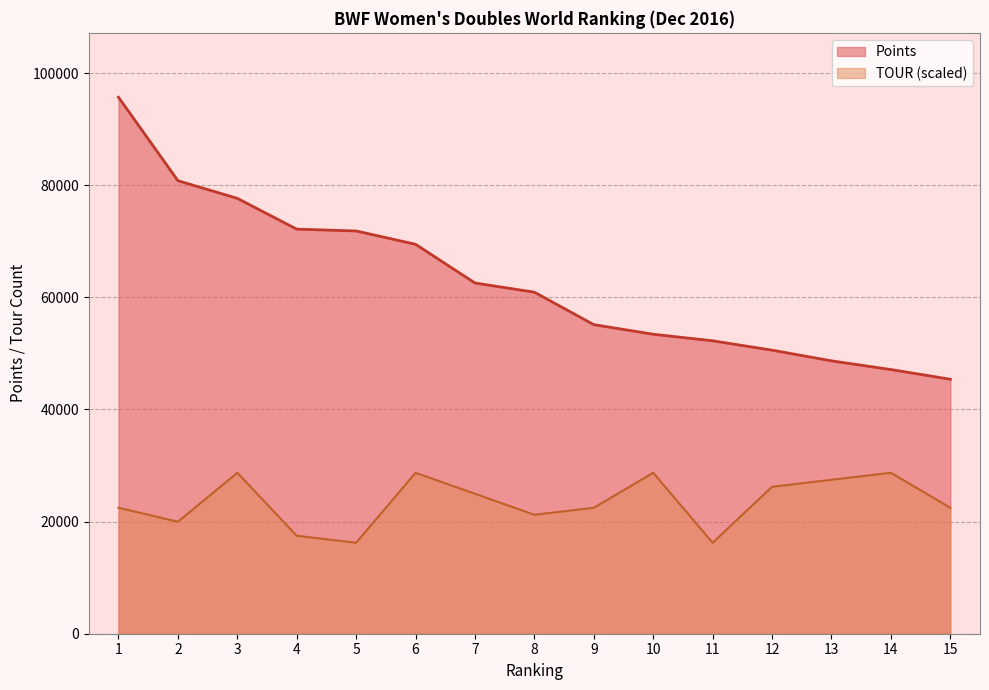

Between 11 and 12, which series saw the biggest shift?

TOUR (scaled)